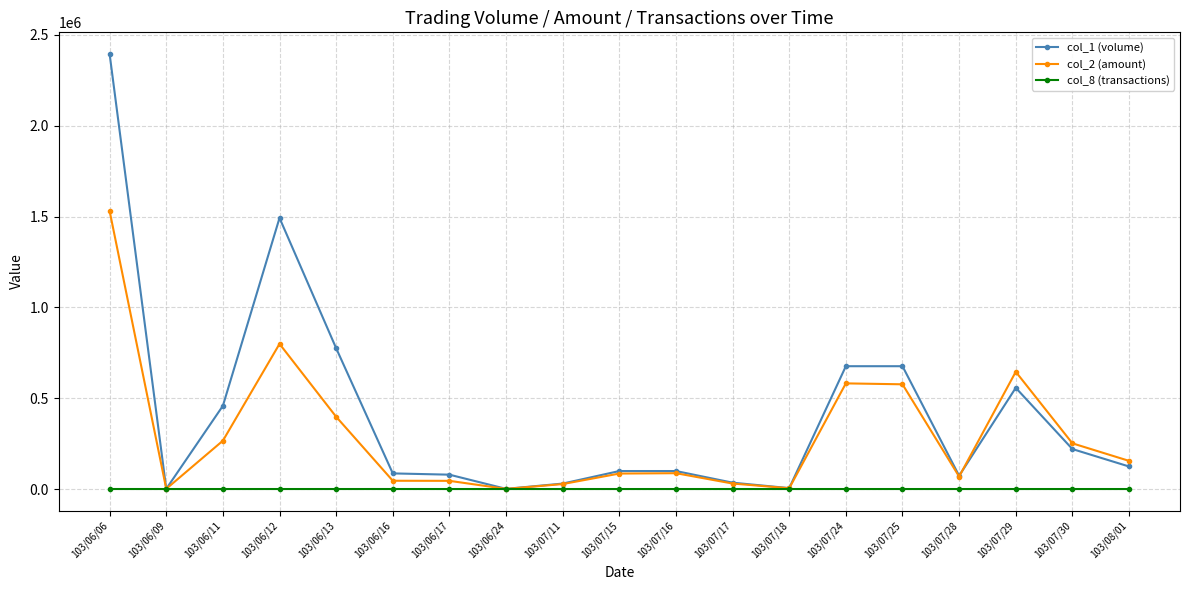

At how many categories does at least one series exceed 410220?

7